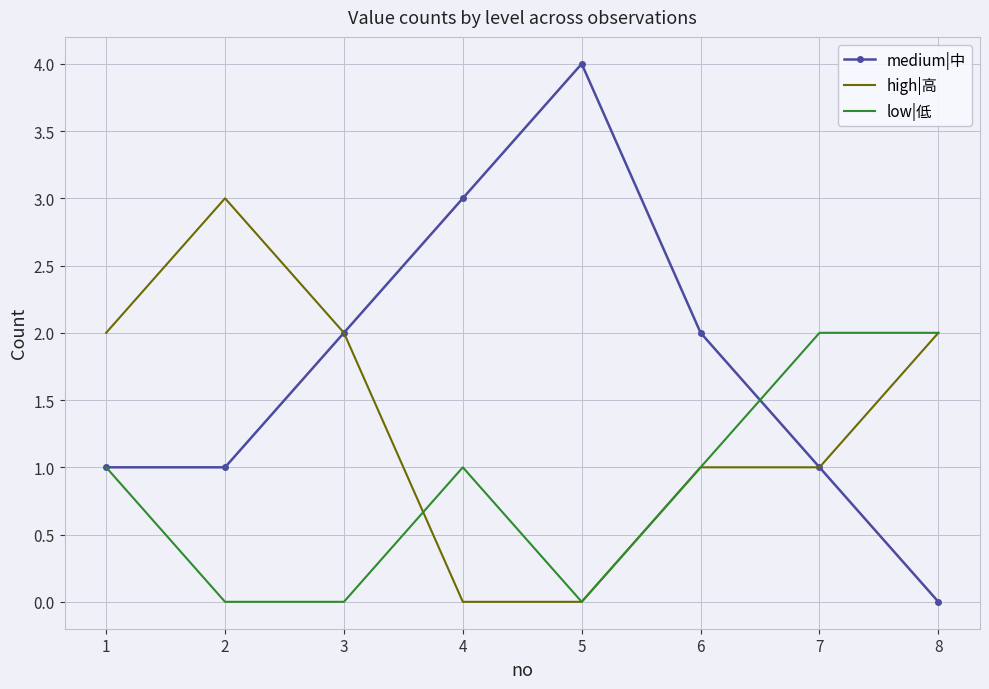

List the series in order of their peak value, highest first.

medium|中, high|高, low|低